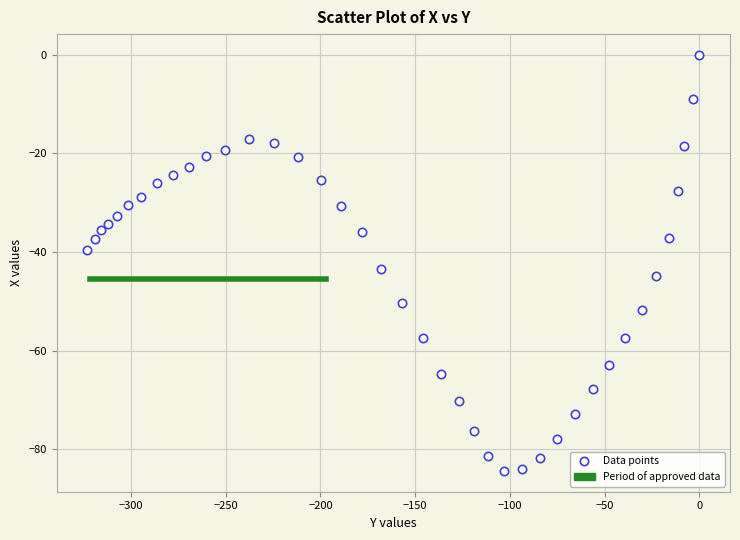

What is the range of X values (max minus min)?

323.0